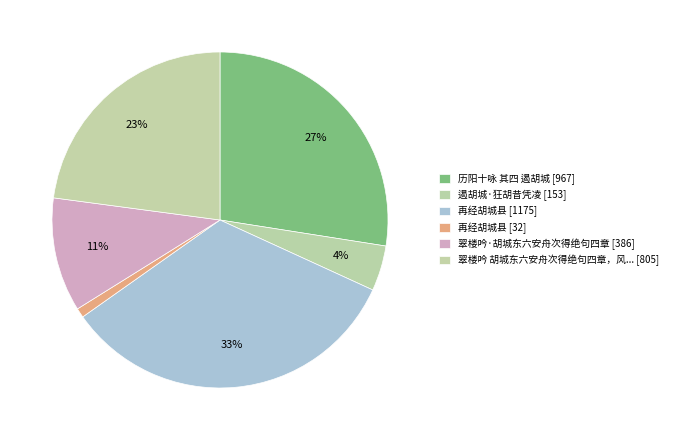

Which slice is the largest?

再经胡城县